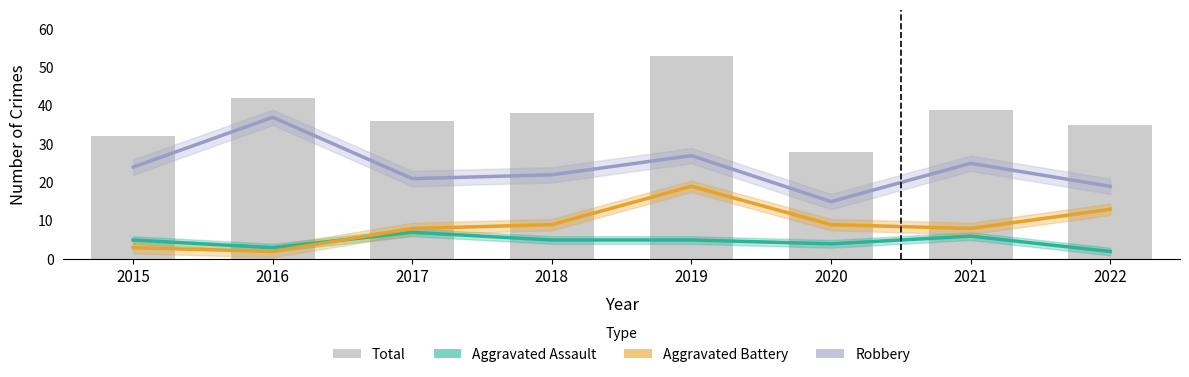

Rank the categories by Aggravated Battery value from highest to lowest.

2019, 2022, 2018, 2020, 2017, 2021, 2015, 2016